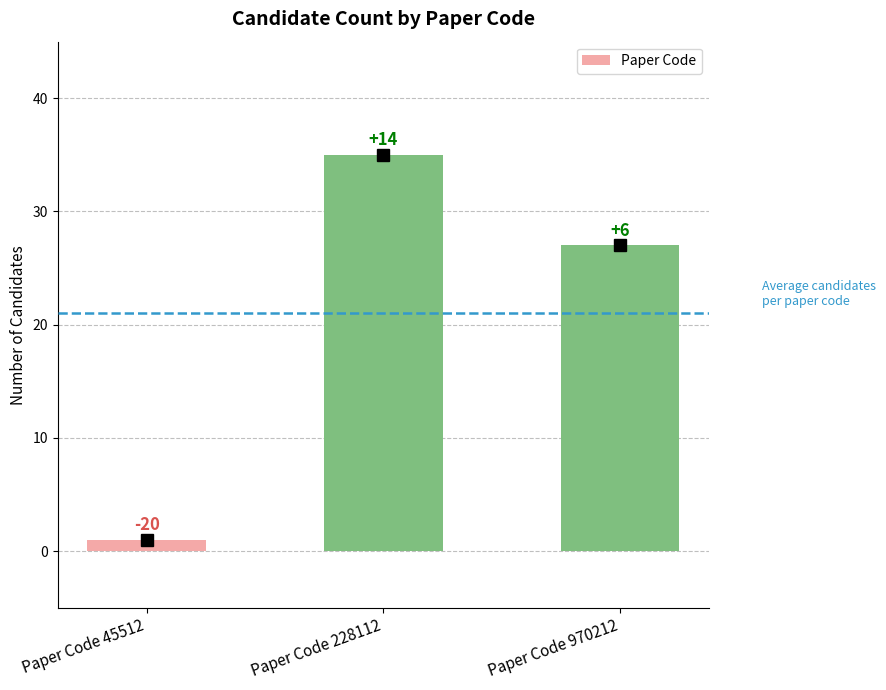

What is the value of the 1st bar from the left?

1